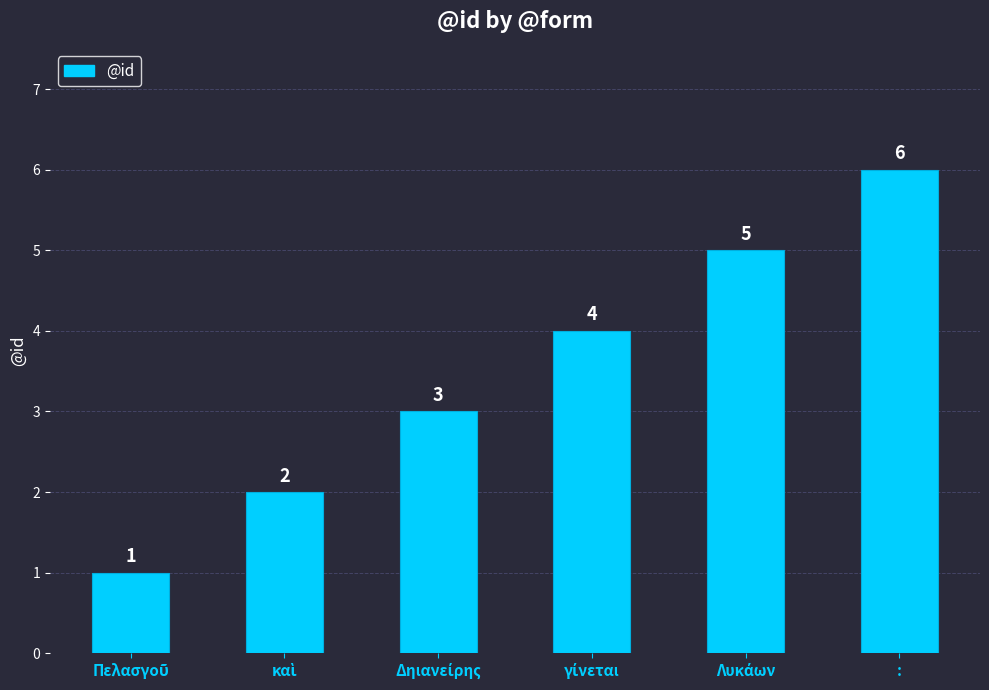

What is the greatest value displayed?

6